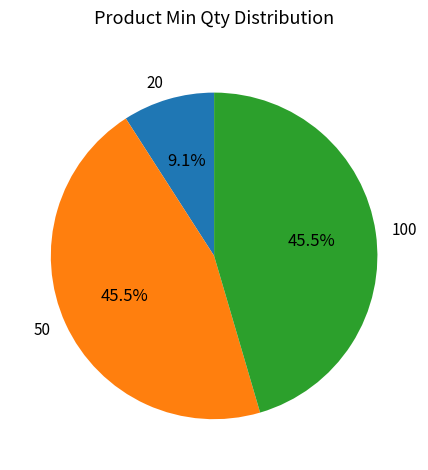

How many slices are in this pie chart?

3